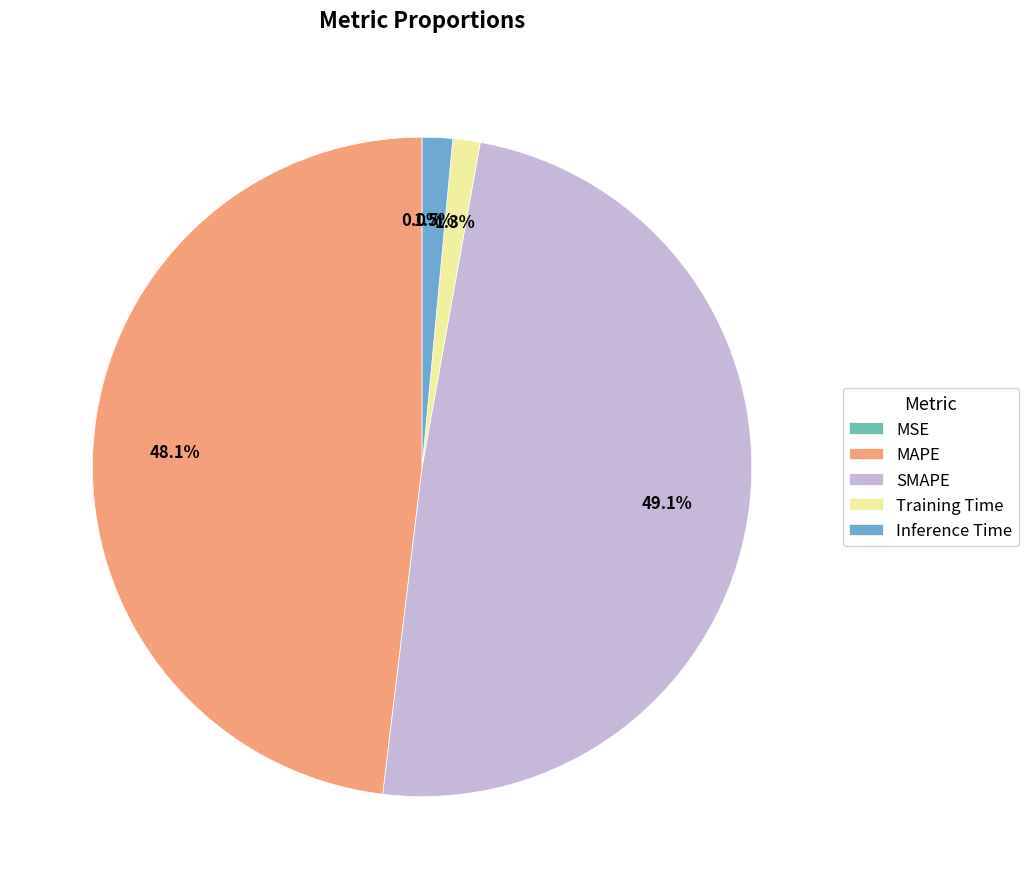

Does MSE represent more than half of the total?

No